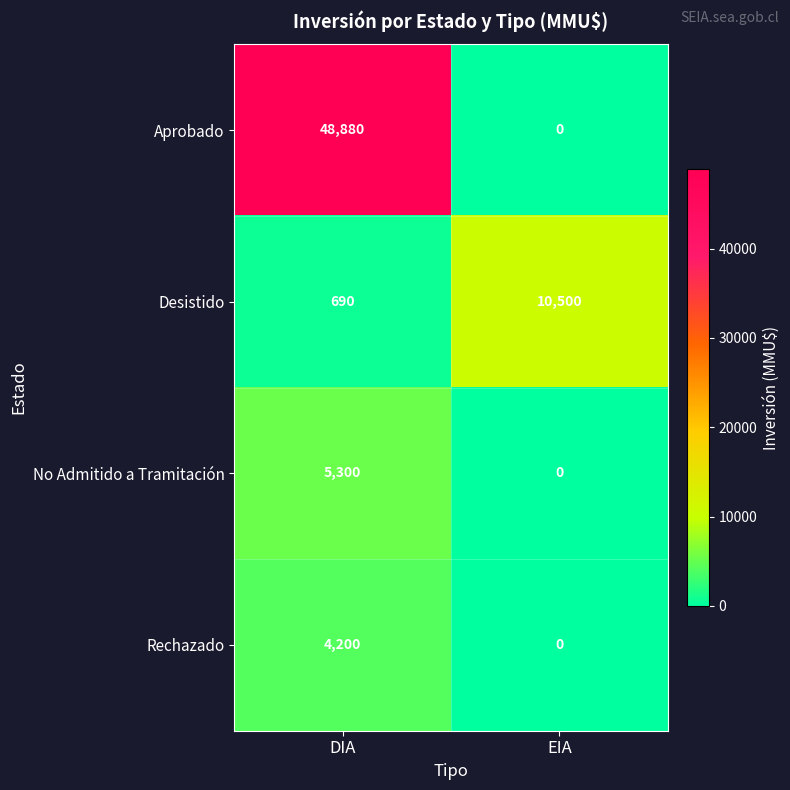

What is the total value across all series at EIA?

10500